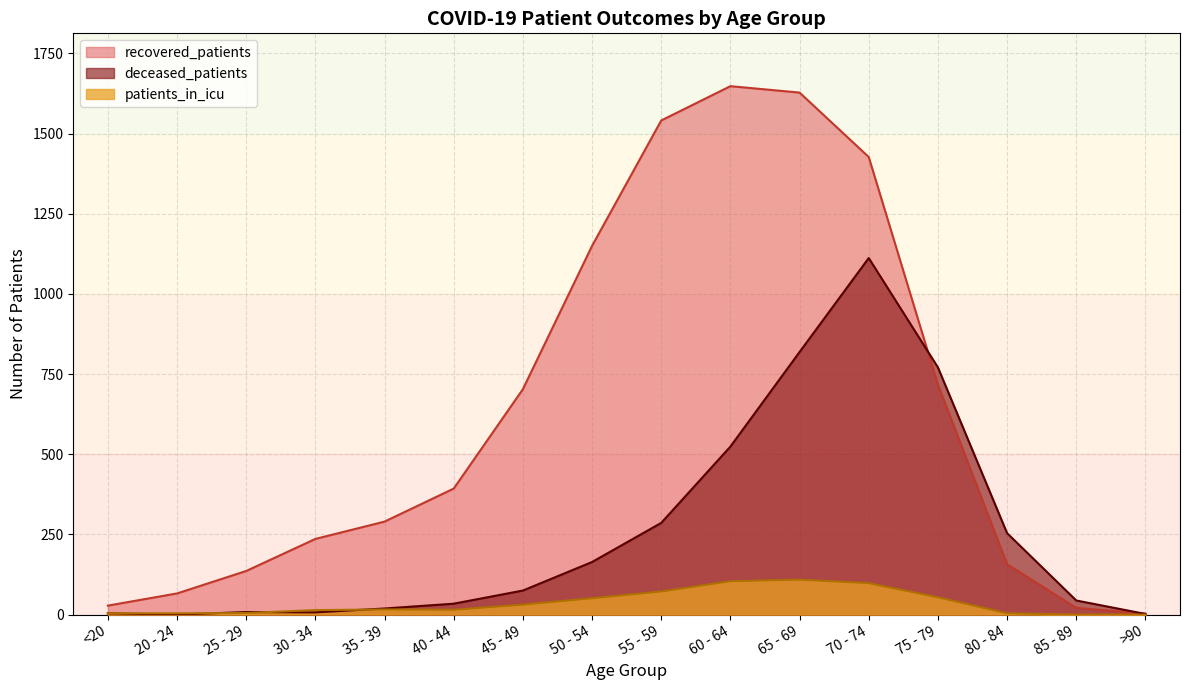

Is it true that deceased_patients equals 8 at 25 - 29?

True